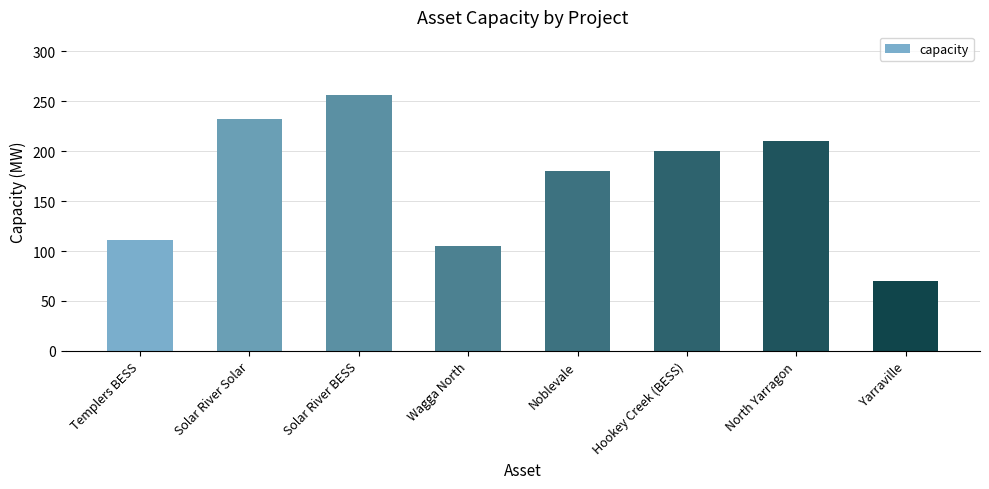

What is the value of the 6th bar from the left?

200